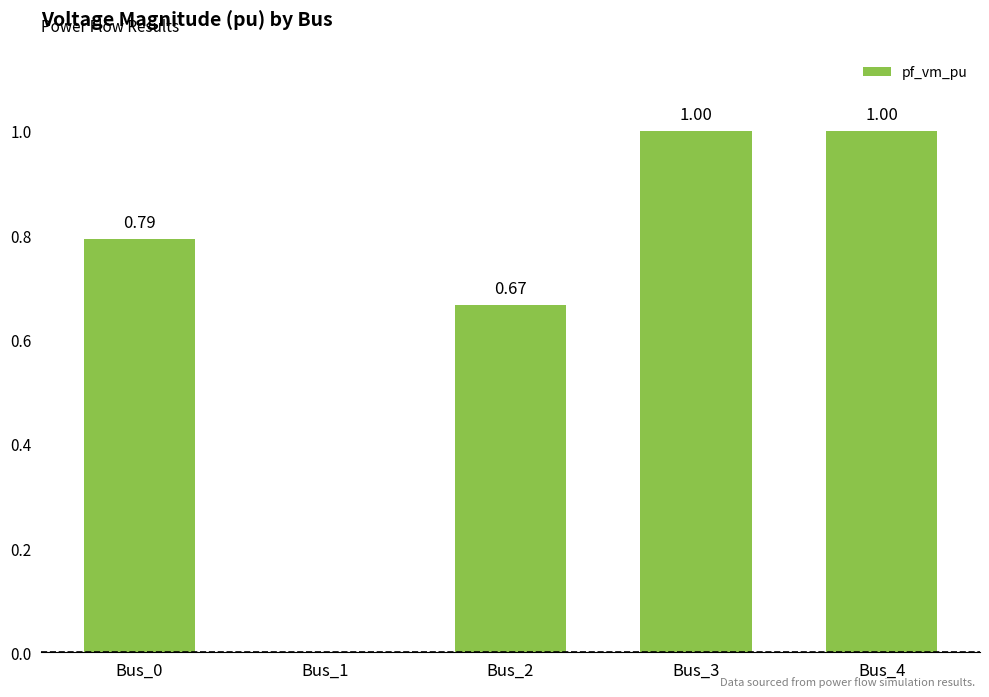

What is the change in value from Bus_0 to Bus_3?

+0.2